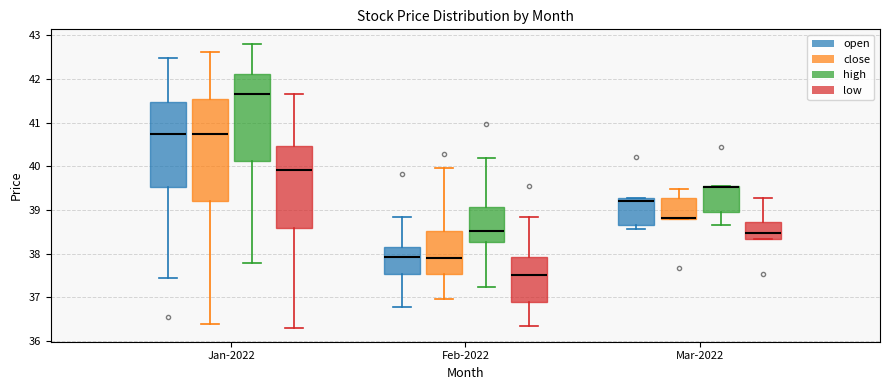

Reading left to right, read every box against the y-axis: the position of its median line, the range the box covers, and the ends of its whiskers. The values are not printed on the chart, so give them approximately, as read against the axis.

Jan-2022 (open): median 40.7, box 39.5 to 41.5, whiskers 37.5 to 42.5
Jan-2022 (close): median 40.7, box 39.2 to 41.6, whiskers 36.4 to 42.6
Jan-2022 (high): median 41.7, box 40.1 to 42.1, whiskers 37.8 to 42.8
Jan-2022 (low): median 39.9, box 38.6 to 40.5, whiskers 36.3 to 41.7
Feb-2022 (open): median 37.9, box 37.5 to 38.2, whiskers 36.8 to 38.8
Feb-2022 (close): median 37.9, box 37.5 to 38.5, whiskers 37.0 to 40.0
Feb-2022 (high): median 38.5, box 38.3 to 39.1, whiskers 37.2 to 40.2
Feb-2022 (low): median 37.5, box 36.9 to 37.9, whiskers 36.3 to 38.8
Mar-2022 (open): median 39.2, box 38.7 to 39.3, whiskers 38.6 to 39.3
Mar-2022 (close): median 38.8 (drawn on the box's lower edge), box 38.8 to 39.3, whiskers 38.8 to 39.5
Mar-2022 (high): median 39.5 (drawn on the box's upper edge), box 39.0 to 39.5, whiskers 38.7 to 39.5
Mar-2022 (low): median 38.5, box 38.3 to 38.7, whiskers 38.3 to 39.3